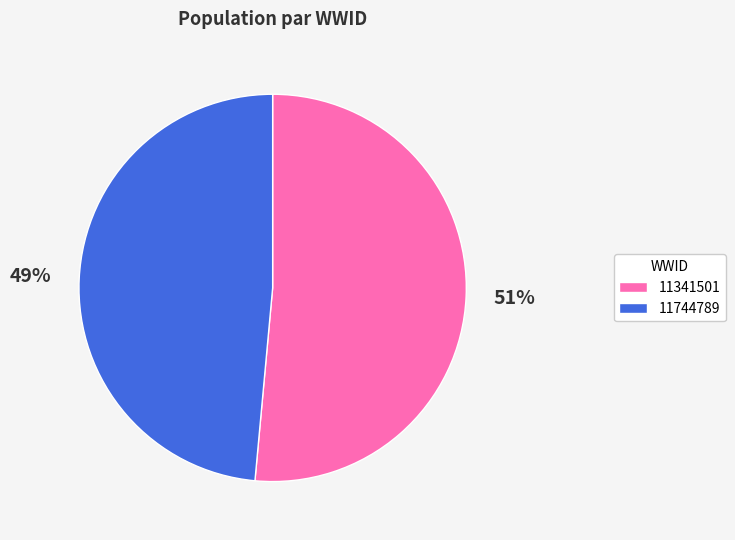

To the nearest percent, what percentage of the pie is 11744789?

49%